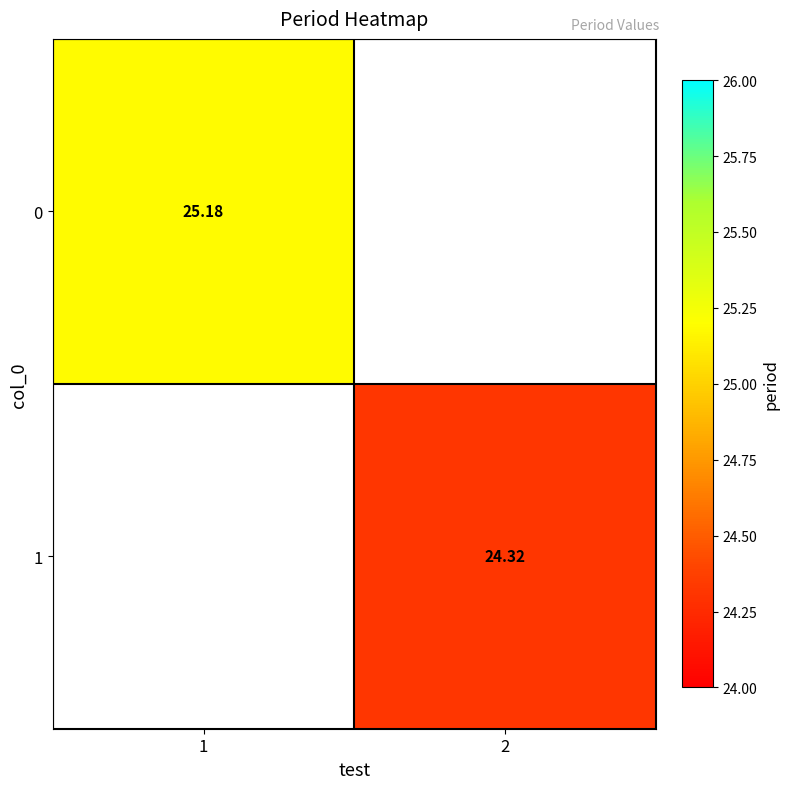

How many values in 1 are above zero?

1